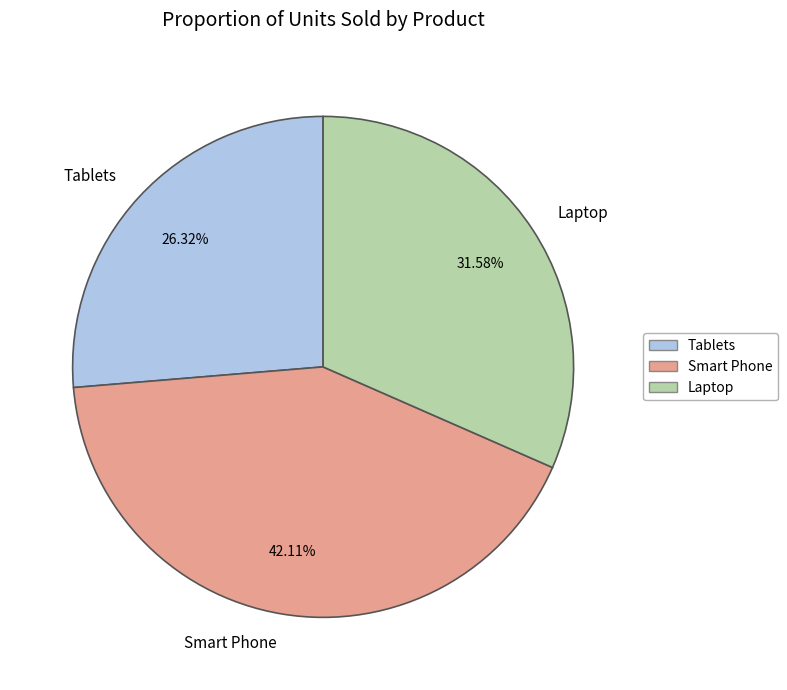

What percentage do Smart Phone and Laptop together represent?

73.7%